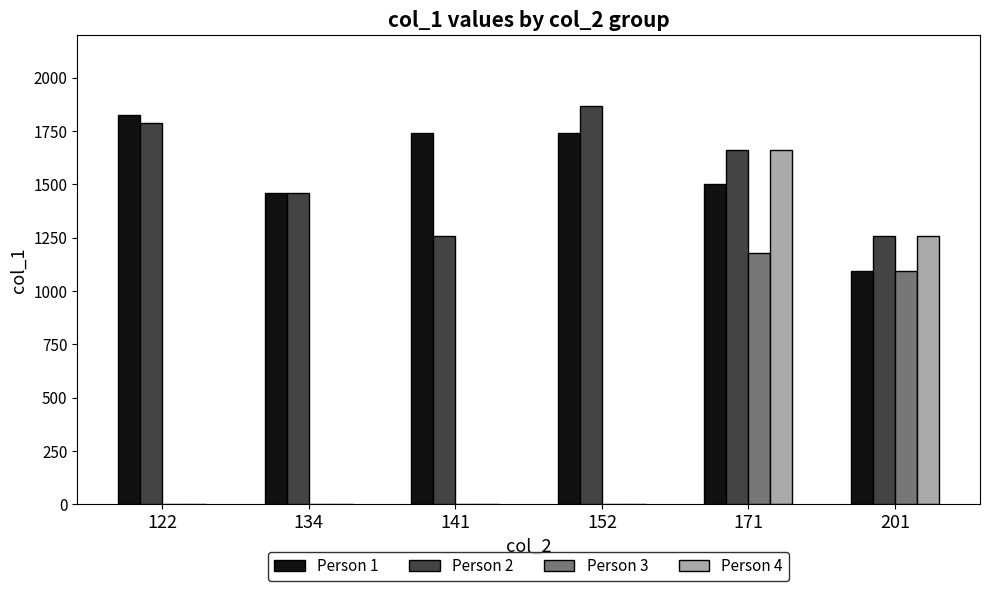

The value of Person 4 at 152 is 0. True or false?

True